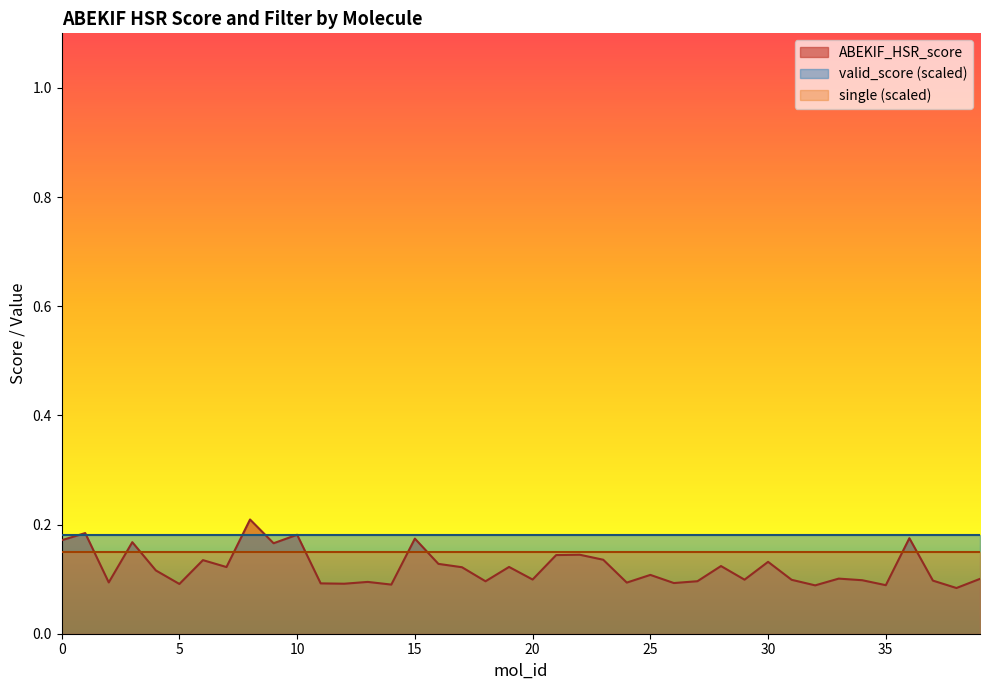

True or false: valid_score has more than 2 points higher than both neighbors.

False